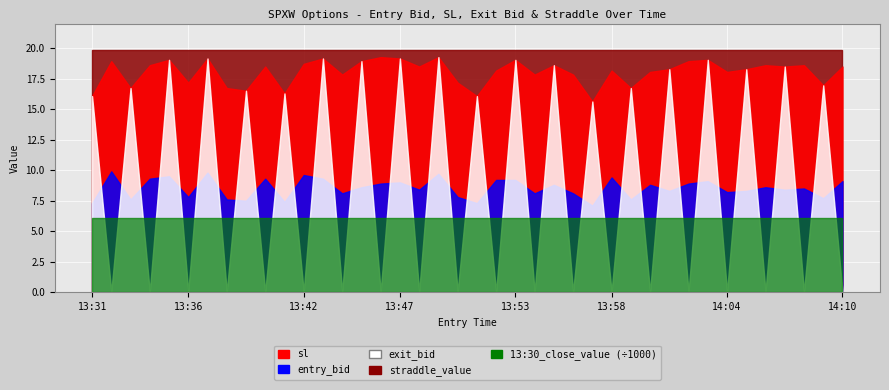

What is the sum of all sl values?

721.0